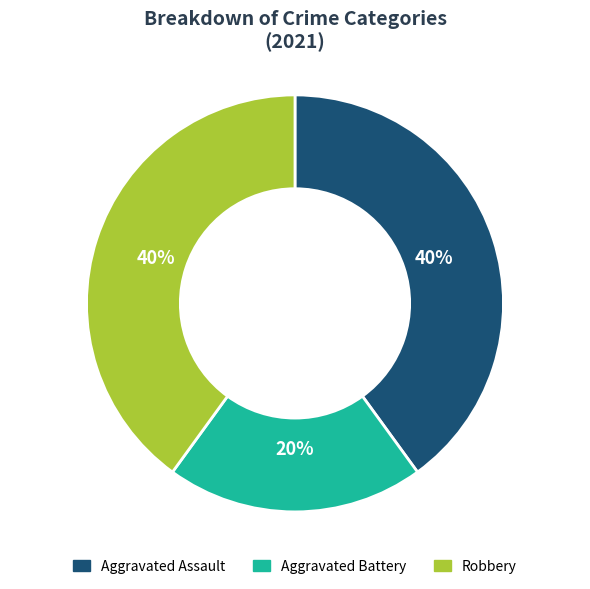

Do Robbery and Aggravated Assault together represent more than half of the pie?

Yes